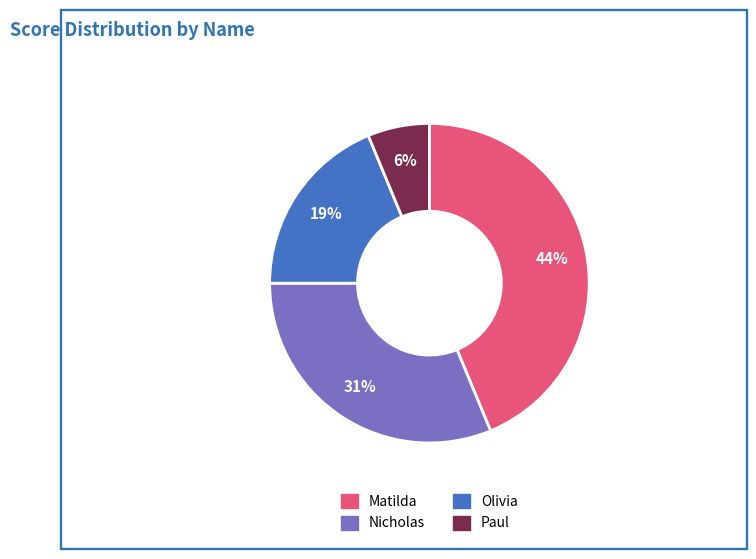

How many slices are in this pie chart?

4